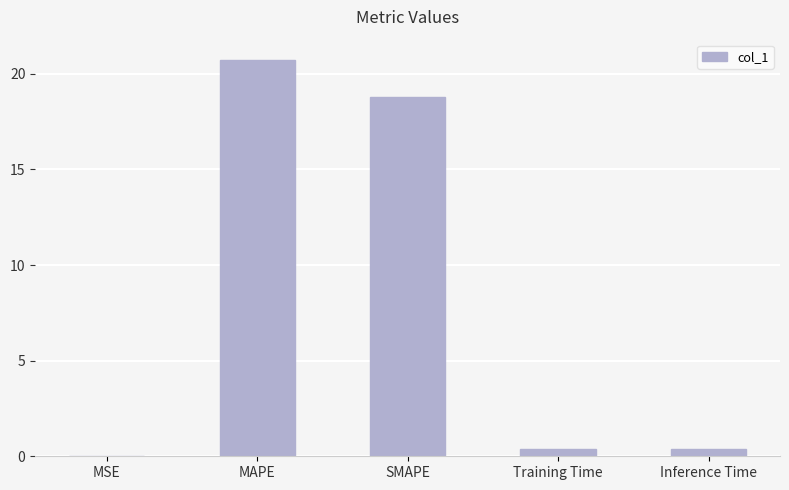

True or false: the data shows 18.8 at SMAPE.

True